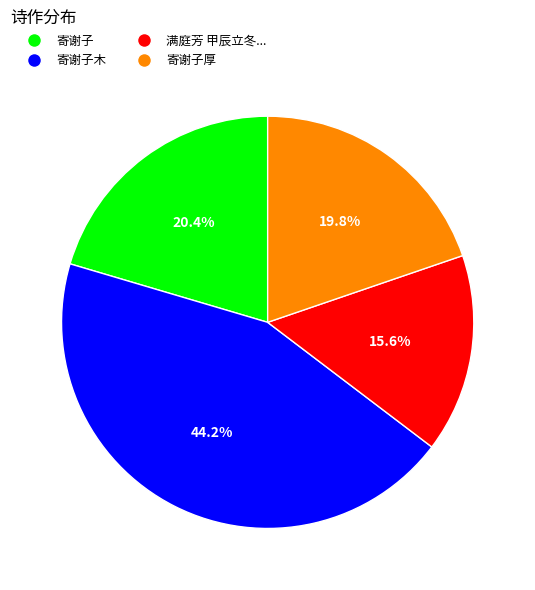

Is there a majority slice in this chart?

No